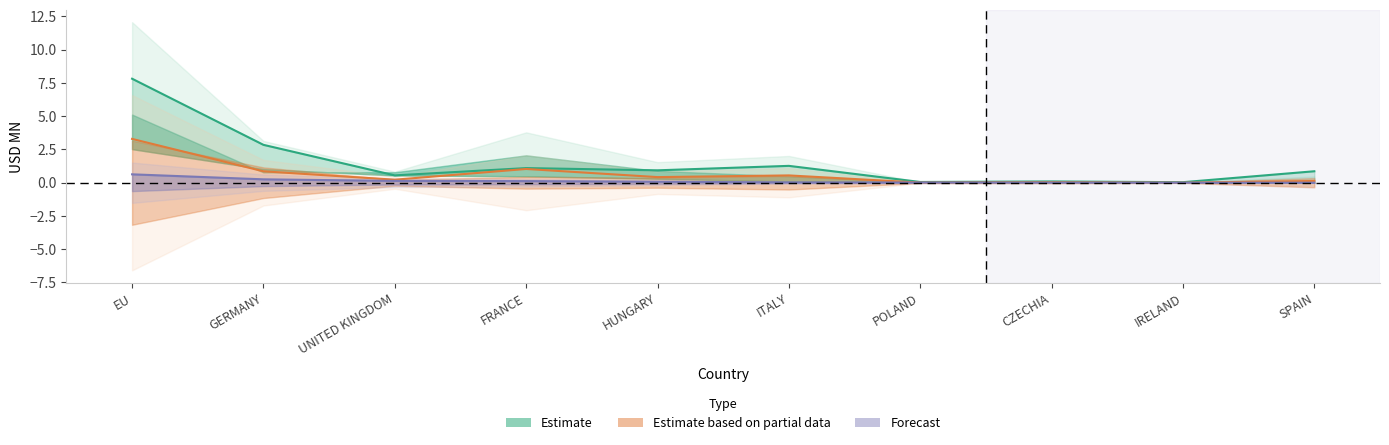

True or false: Estimate has more than 1 points higher than both neighbors.

True